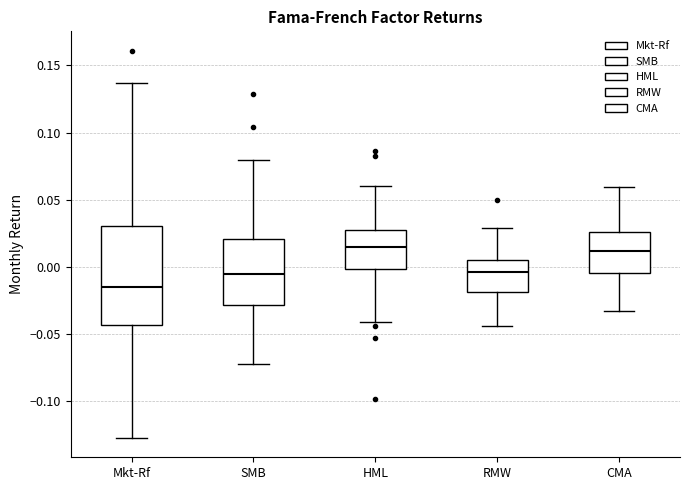

Which box is the tallest, from its lower edge to its upper edge?

Mkt-Rf